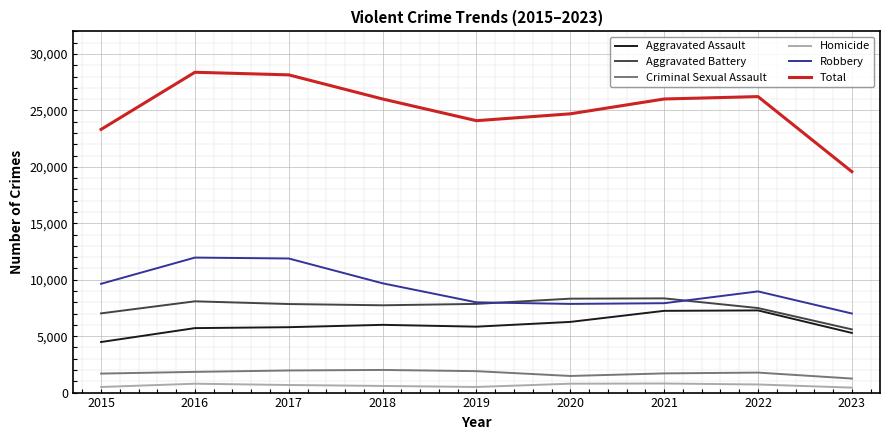

Which category has the lowest value in the Aggravated Battery series?

2023